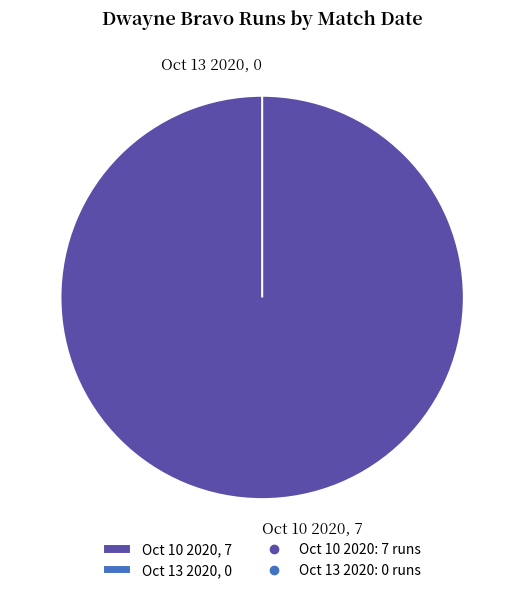

Is it true that Oct 13 2020 is 12% of the pie?

False